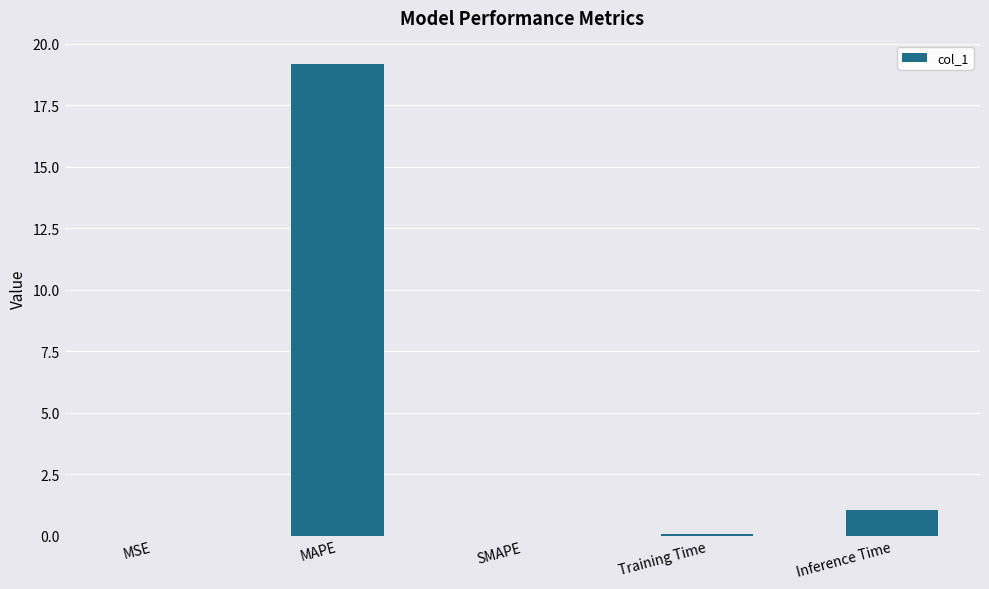

How many data points does each series have?

5